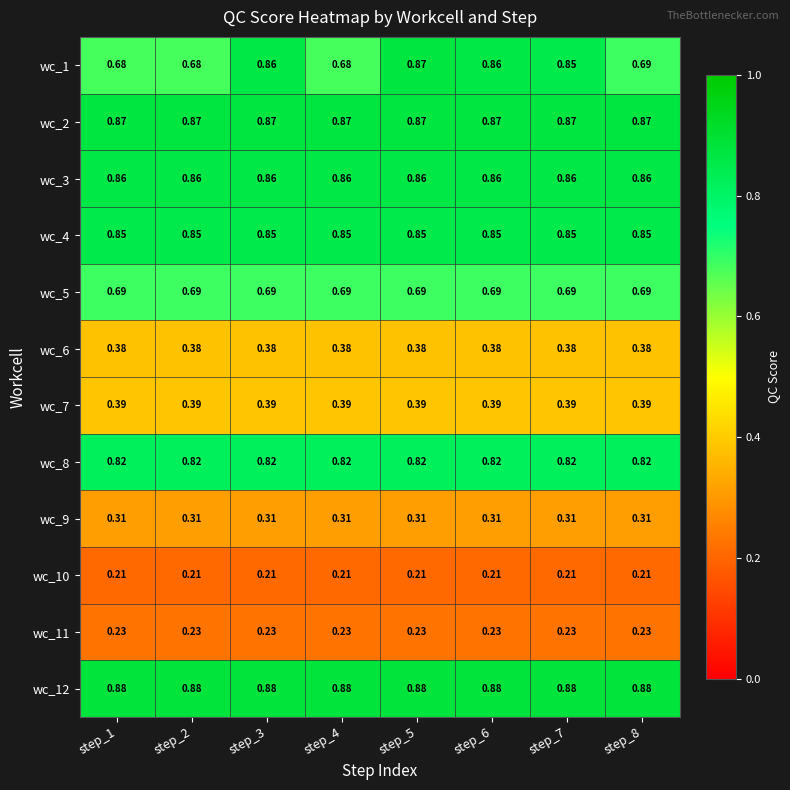

Which category has the highest value across all series?

step_1